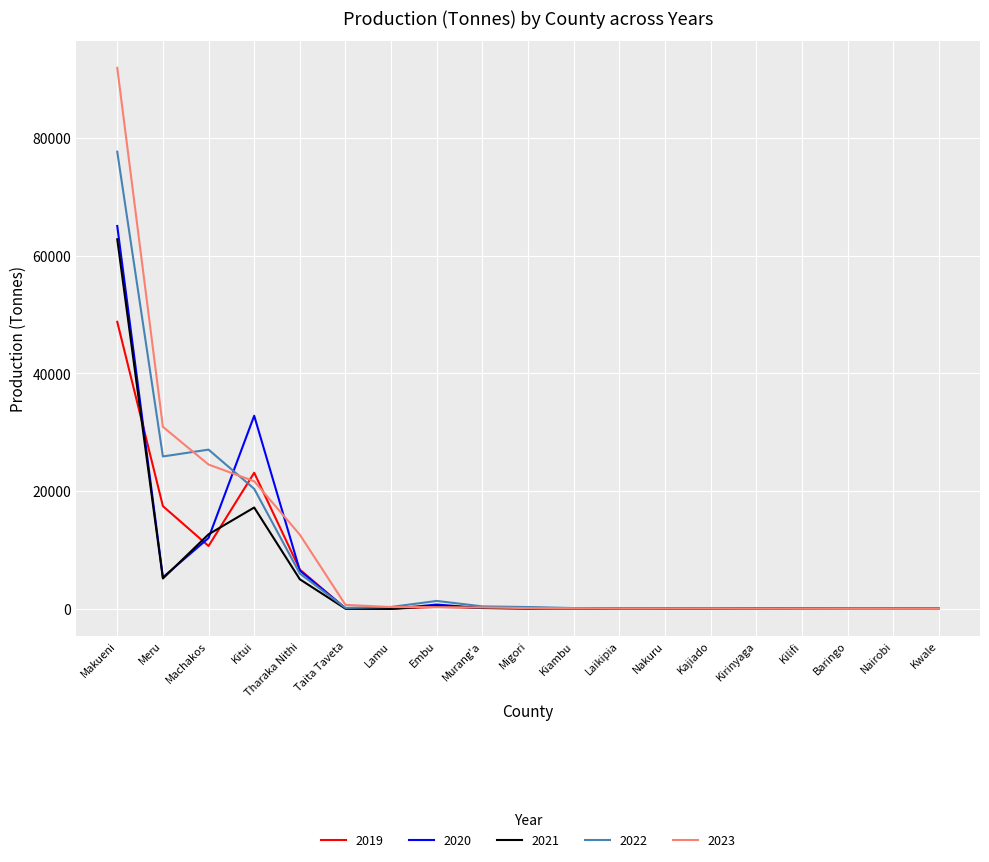

The value of 2022 at Kitui is 29365. True or false?

False